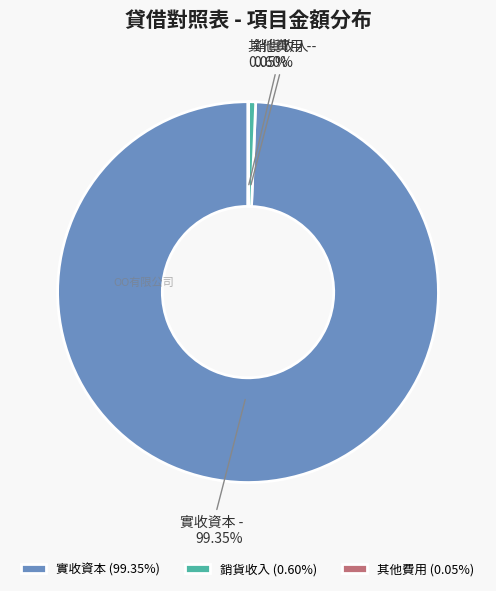

Which has a higher value, 實收資本 or 銷貨收入?

實收資本